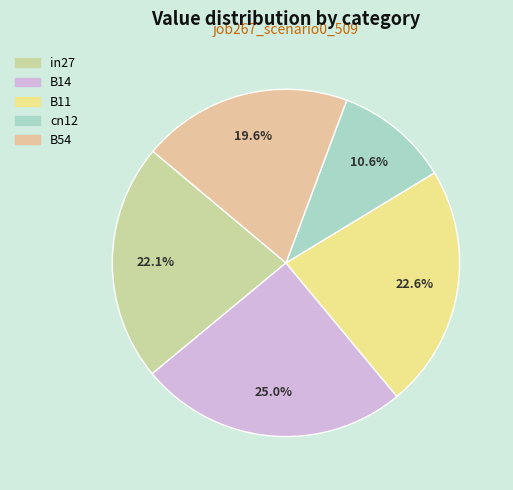

How many segments does this pie chart have?

5